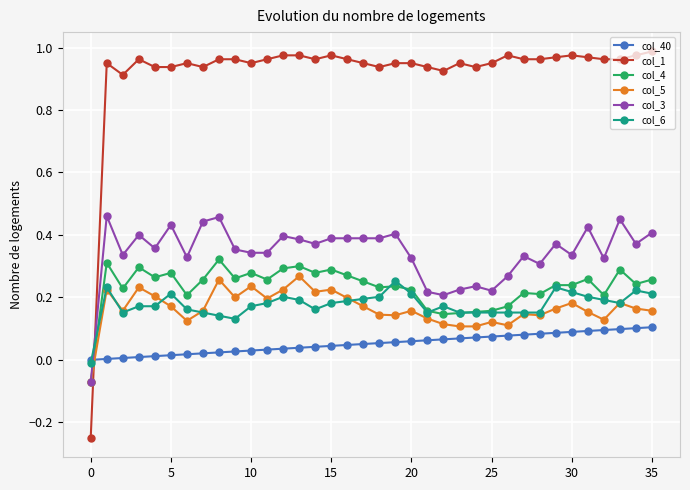

Rank the series by their maximum value, from lowest to highest.

col_40, col_6, col_5, col_4, col_3, col_1